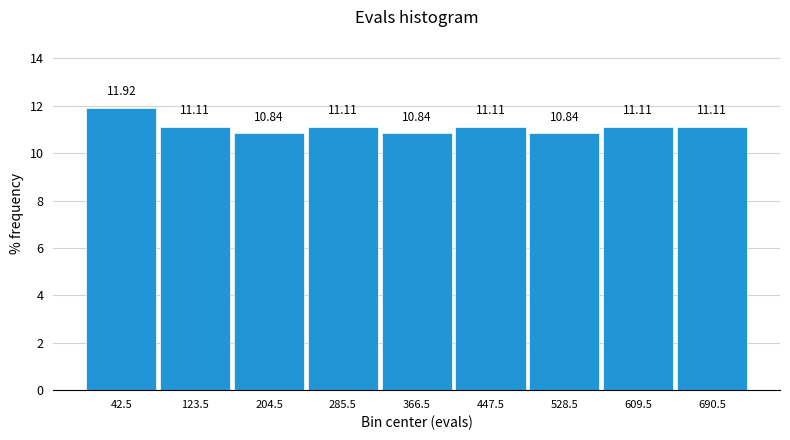

Reading left to right, list every bar in this chart as the range it spans on the x-axis followed by its height. The bar edges are not printed on the chart, so give them approximately, as read against the axis.

2 to 83: 11.92
83 to 164: 11.11
164 to 245: 10.84
245 to 326: 11.11
326 to 407: 10.84
407 to 488: 11.11
488 to 569: 10.84
569 to 650: 11.11
650 to 731: 11.11